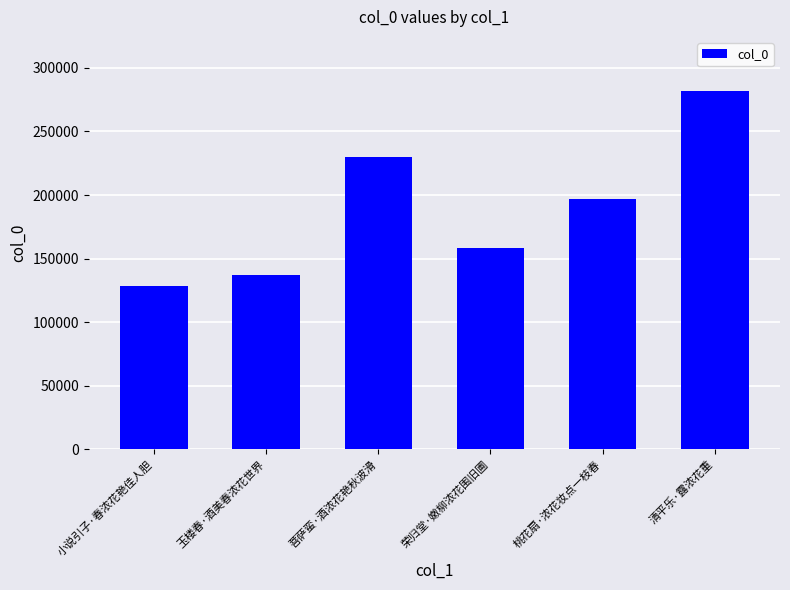

What is the label of the 6th bar from the right?

小说引子·春浓花艳佳人胆